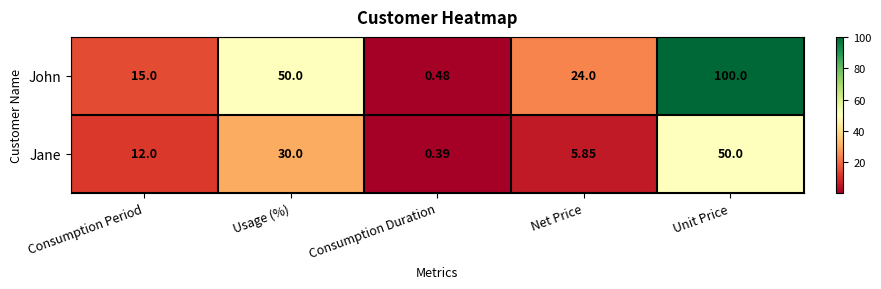

Rank the categories by John value from highest to lowest.

Unit Price, Usage (%), Net Price, Consumption Period, Consumption Duration